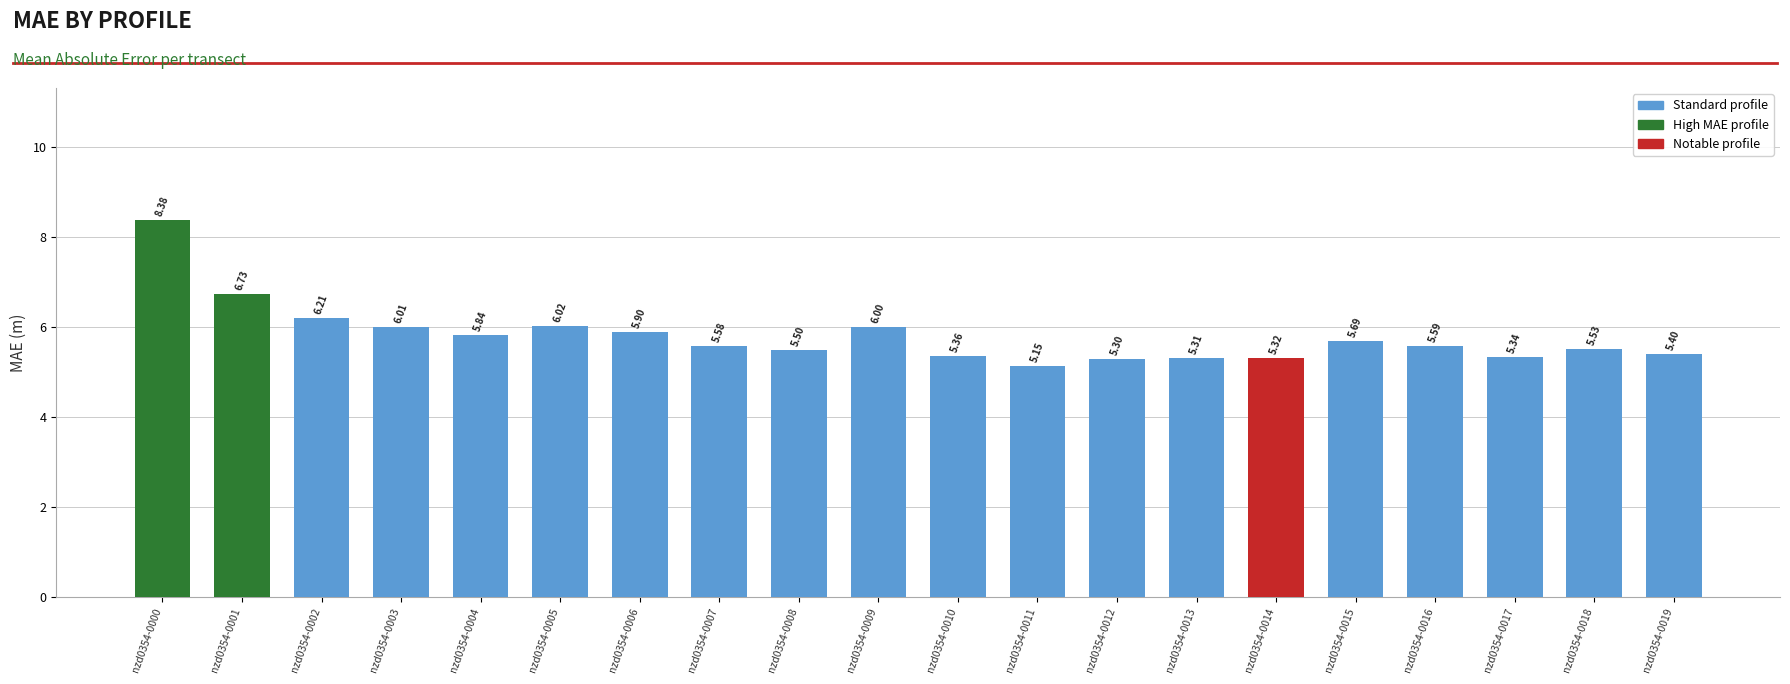

What is the sum of the values at nzd0354-0015 and nzd0354-0016?

11.3